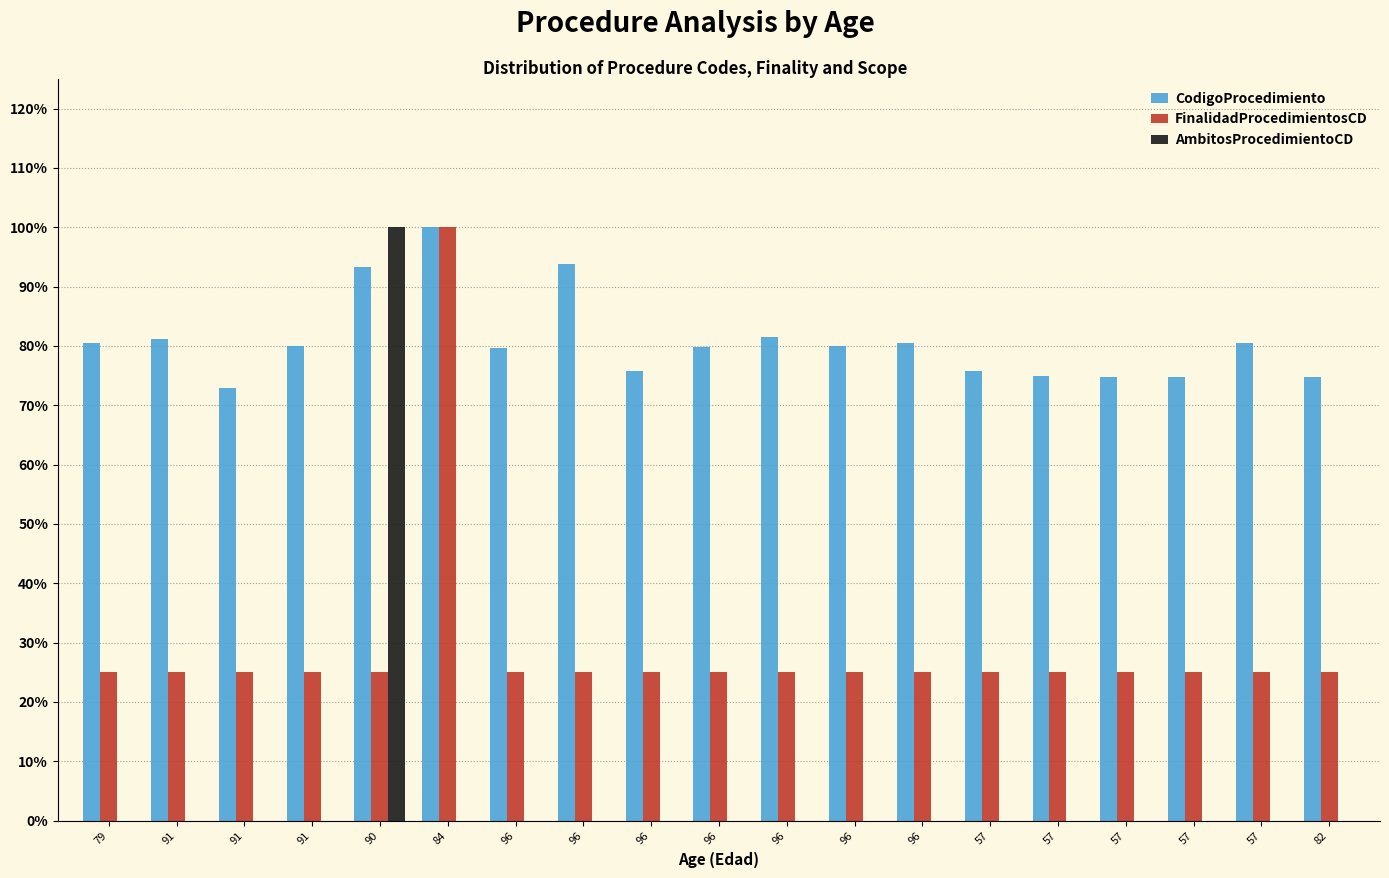

What is the label of the 4th bar from the right?

57